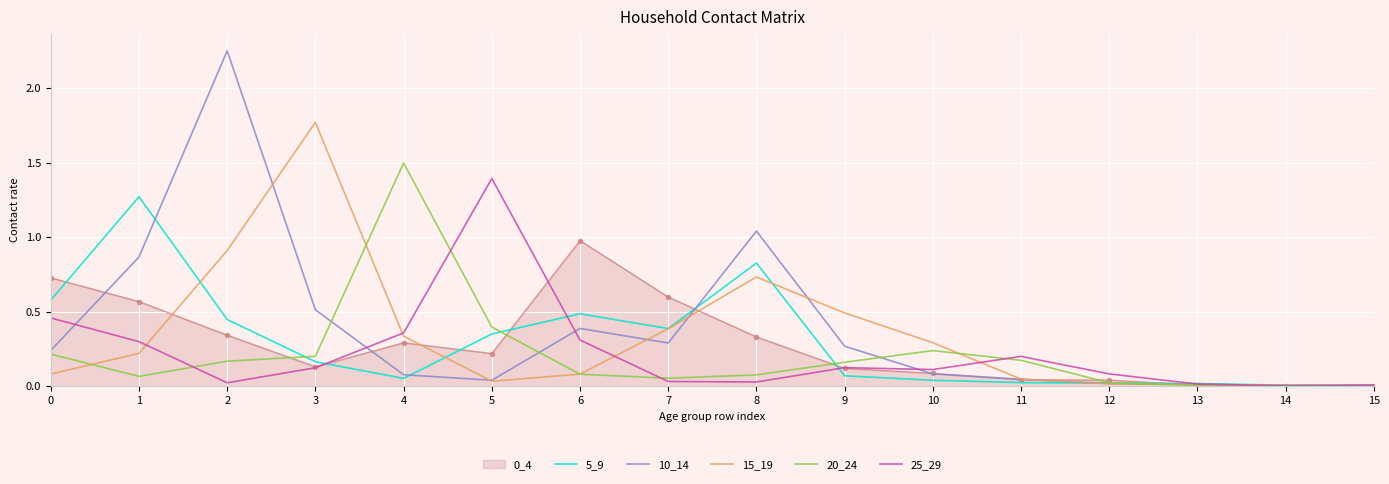

The value of 15_19 at 10 is 0.1. True or false?

False